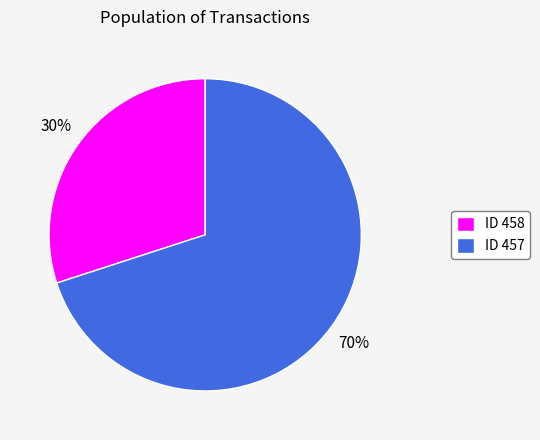

What is the smallest slice in the pie chart?

ID 458